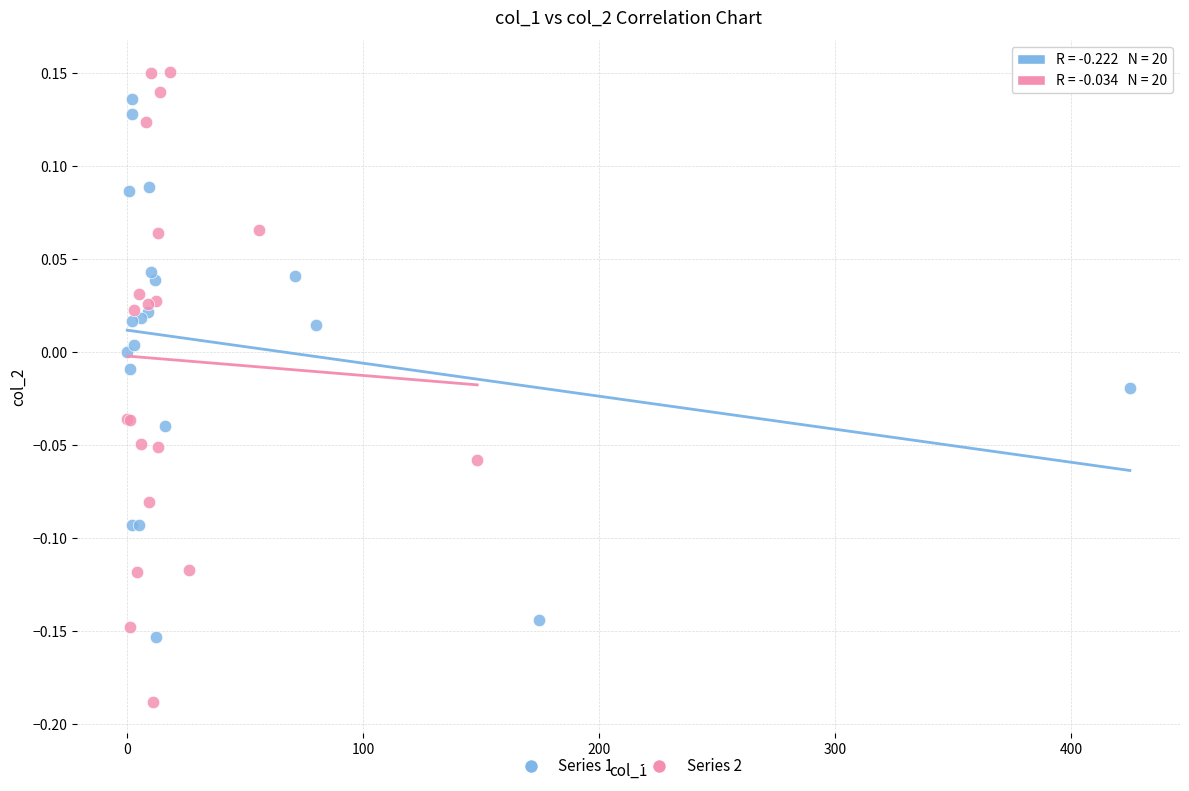

Which series has the widest spread of Y values?

Series 2